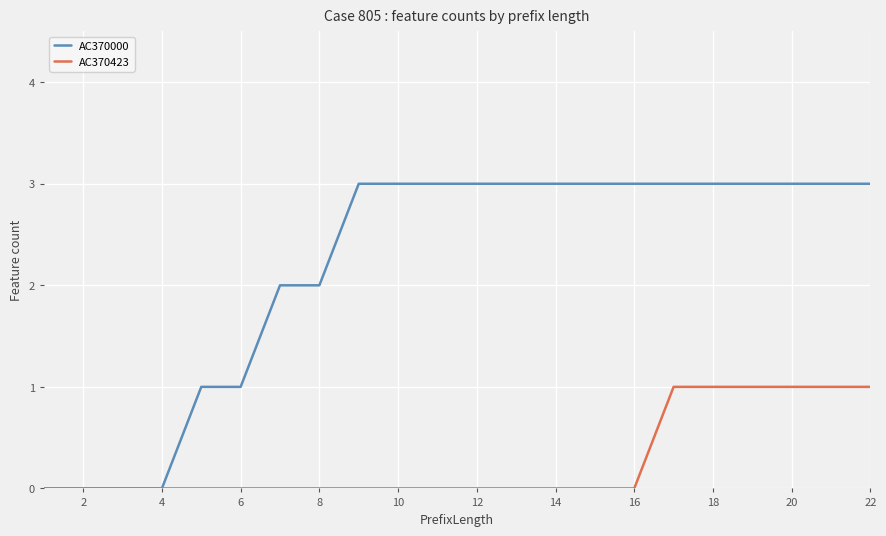

Rank the series by their maximum value, from lowest to highest.

AC370423, AC370000